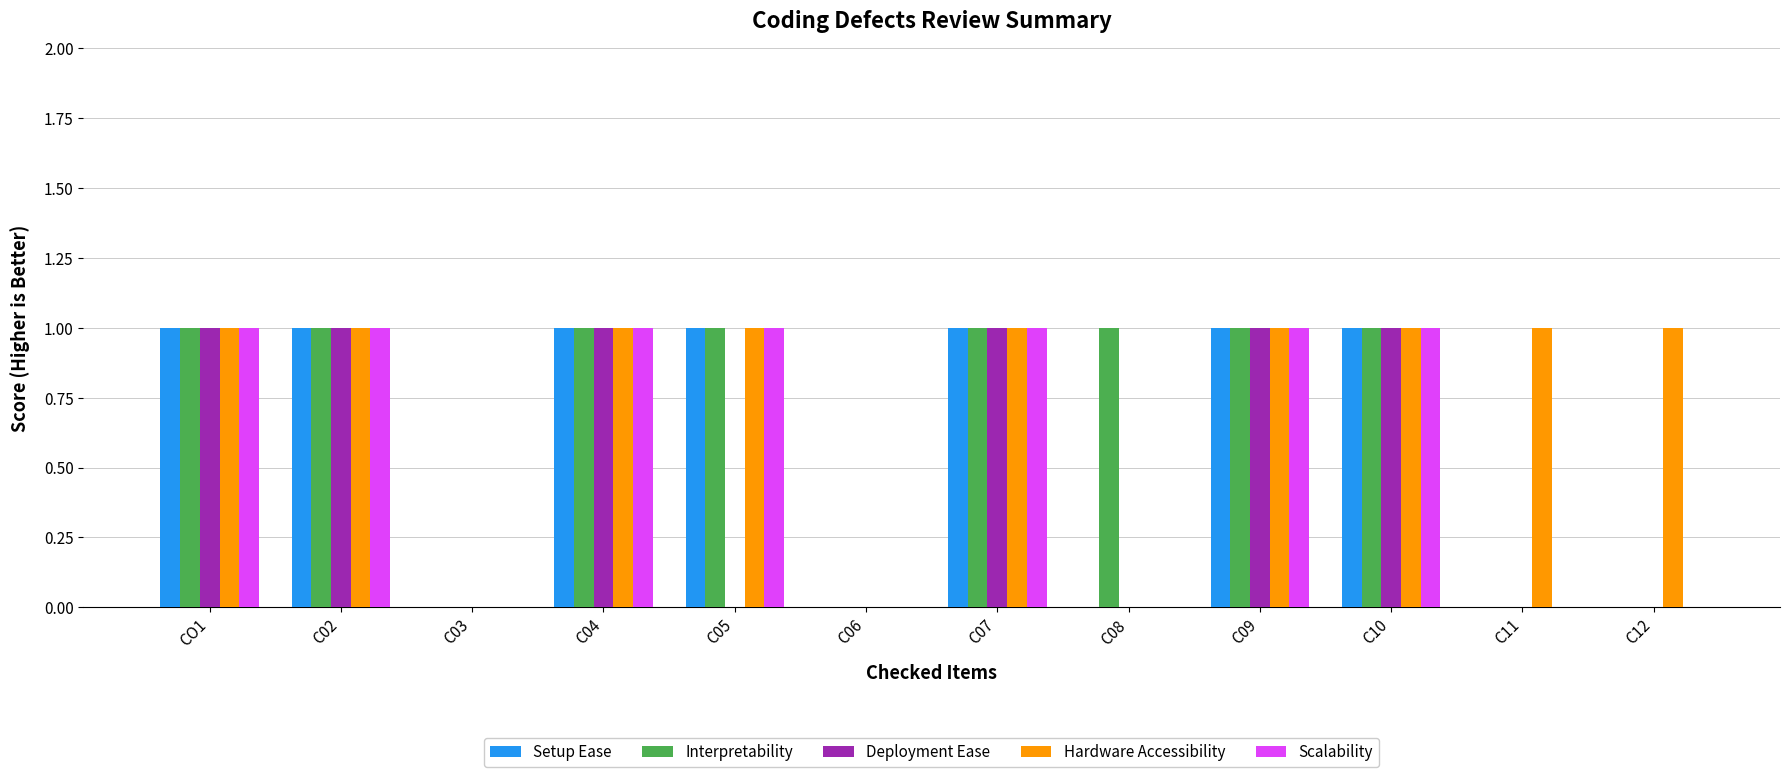

What is the total value across all series at C07?

5